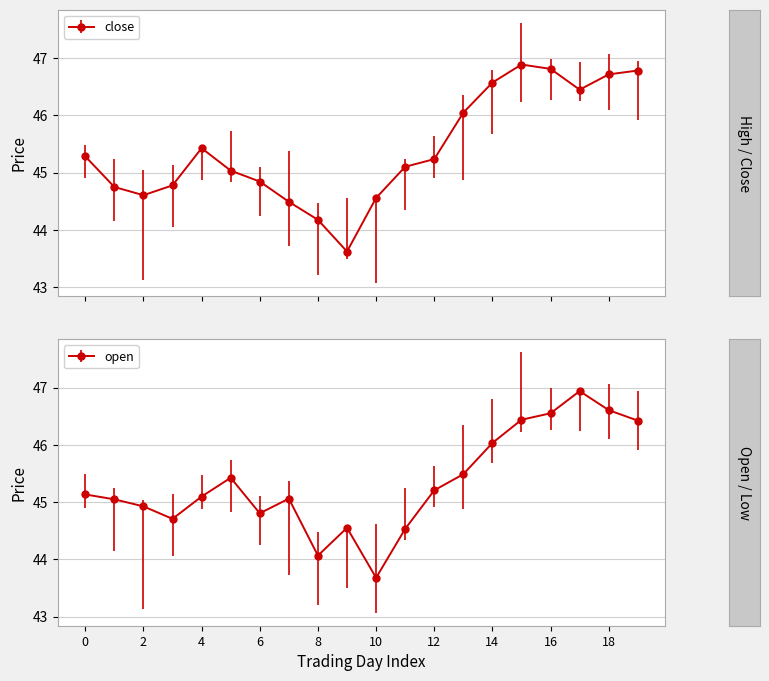

Which series changed the most between 13 and 17?

open